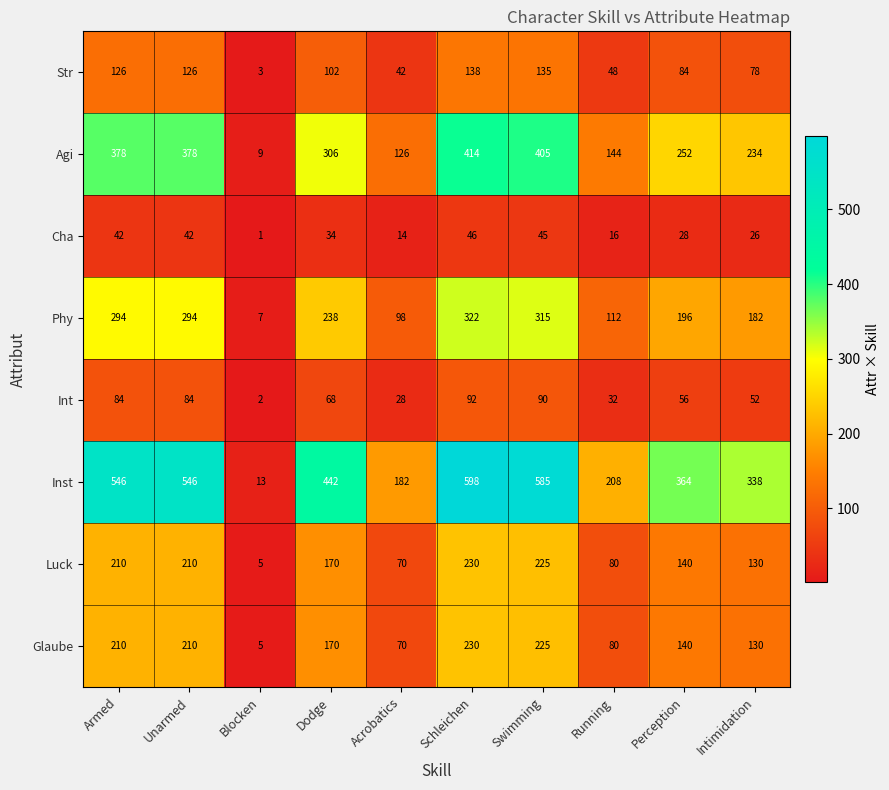

The value of Agi at Perception is 252. True or false?

True